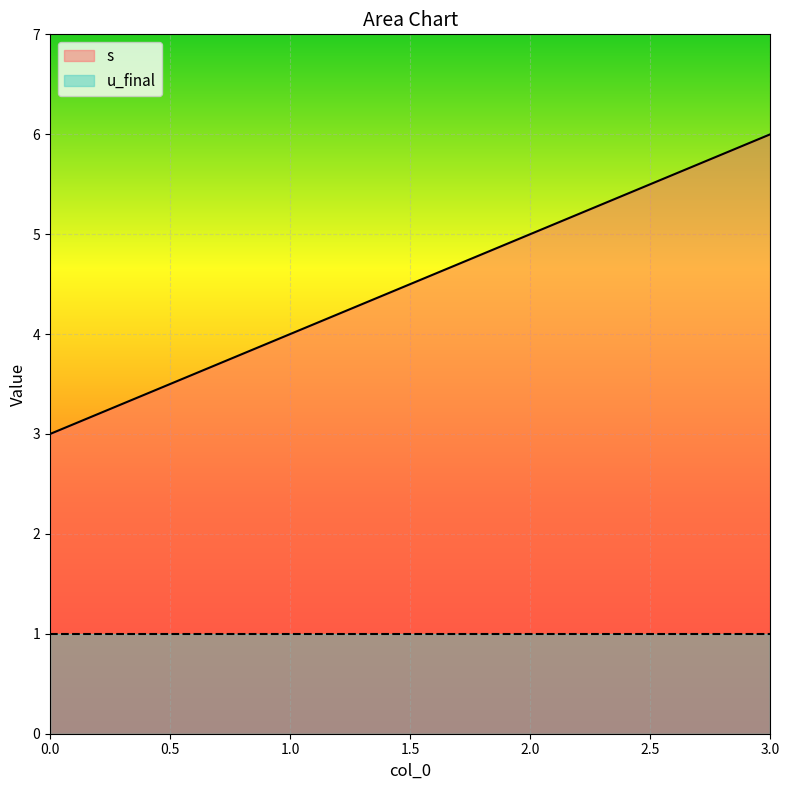

What is the sum of all values?

18